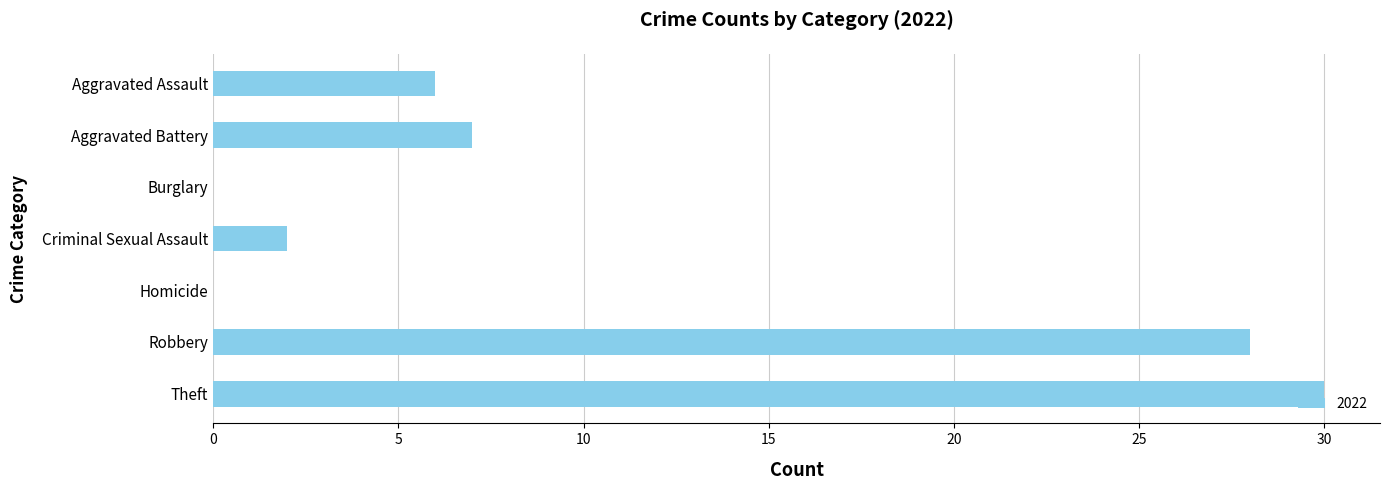

What value does the data have at Theft, to the nearest 10?

30